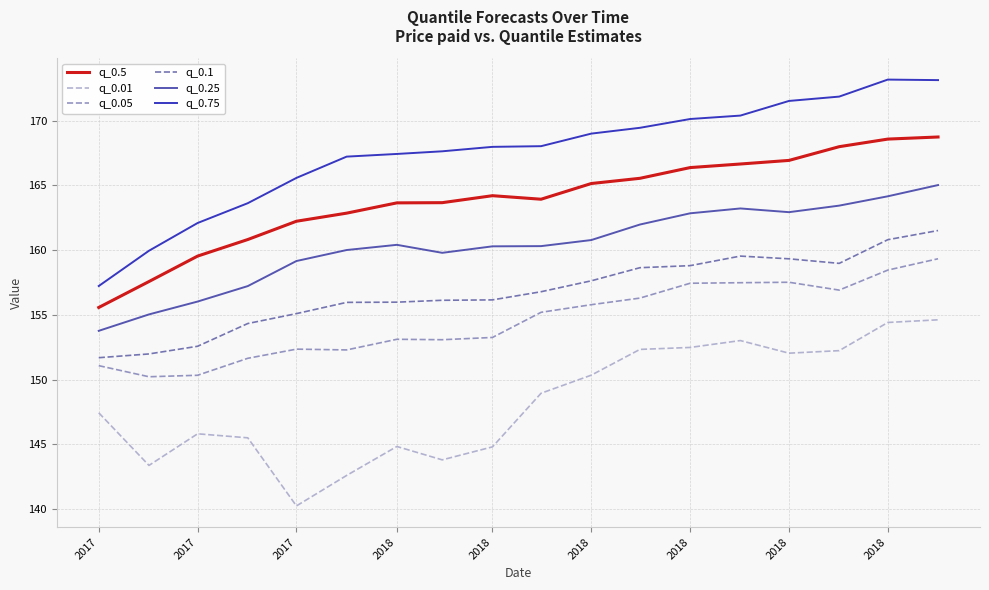

Which series has the widest spread of values?

q_0.75